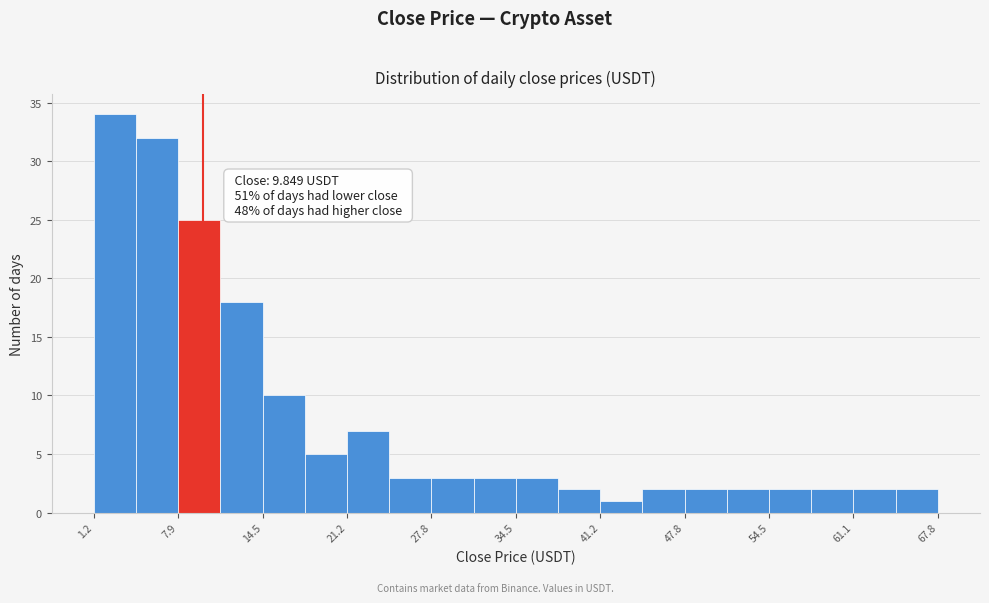

Read against the x-axis, roughly where is the centre of the tallest bar?

3